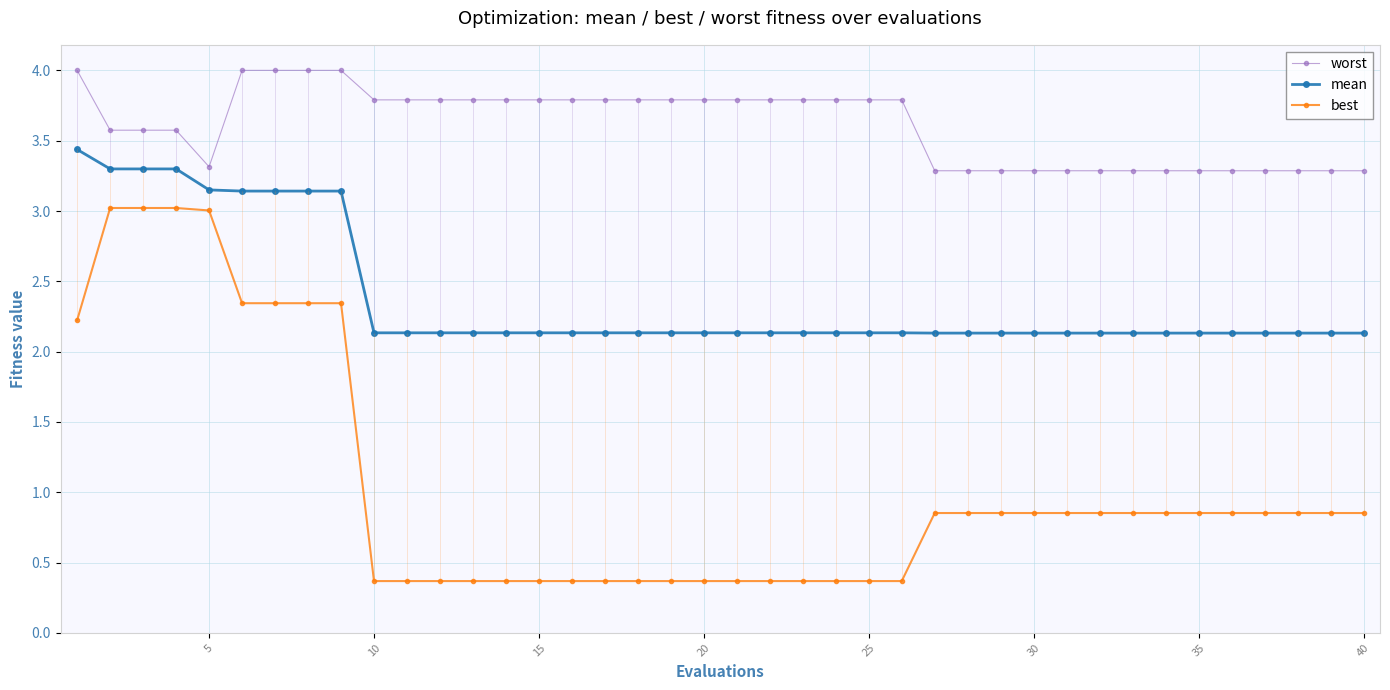

True or false: mean and worst cross at least once.

False